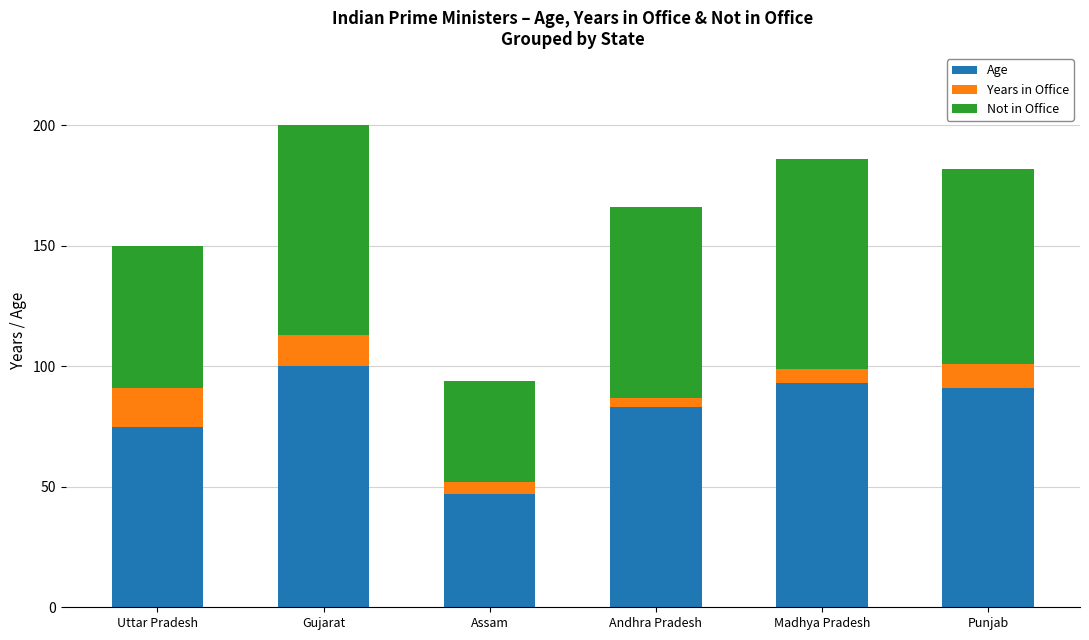

Reading right to left, list the values for the Age series.

Punjab=91	Madhya Pradesh=93	Andhra Pradesh=83	Assam=47	Gujarat=100	Uttar Pradesh=75